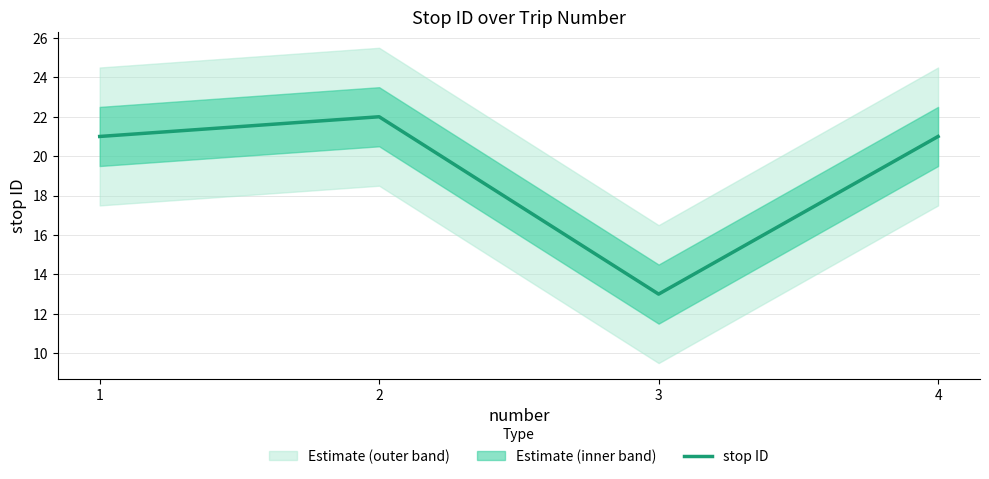

The chart shows a value of 21 at 1. True or false?

True